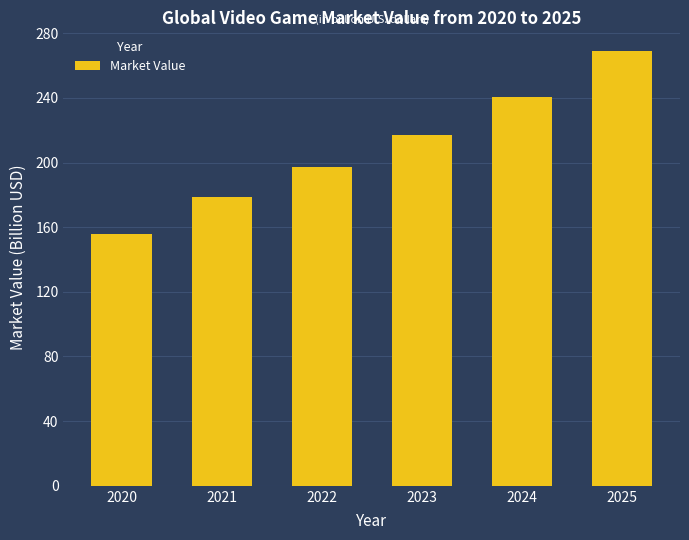

At which label does the data first exceed 217?

2023